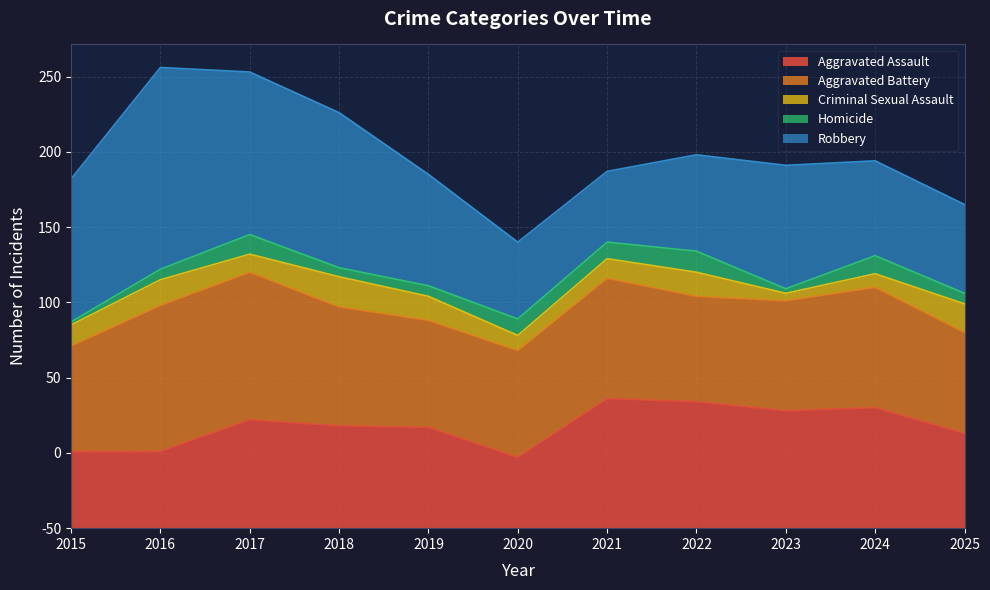

At which label does Homicide reach its minimum?

2015